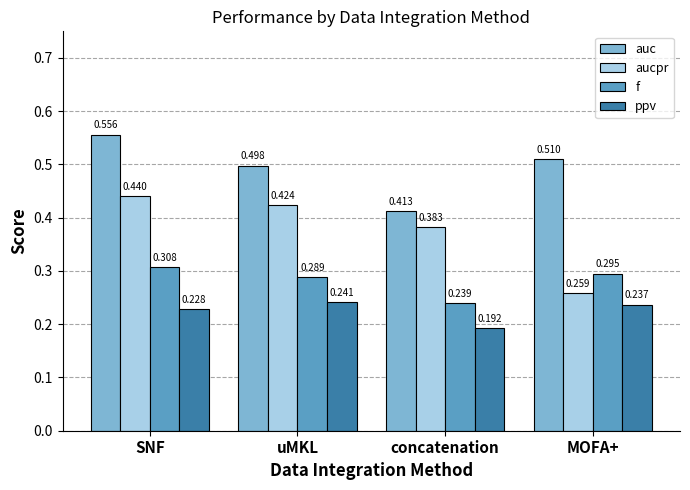

Where is aucpr nearest to the value 0?

MOFA+